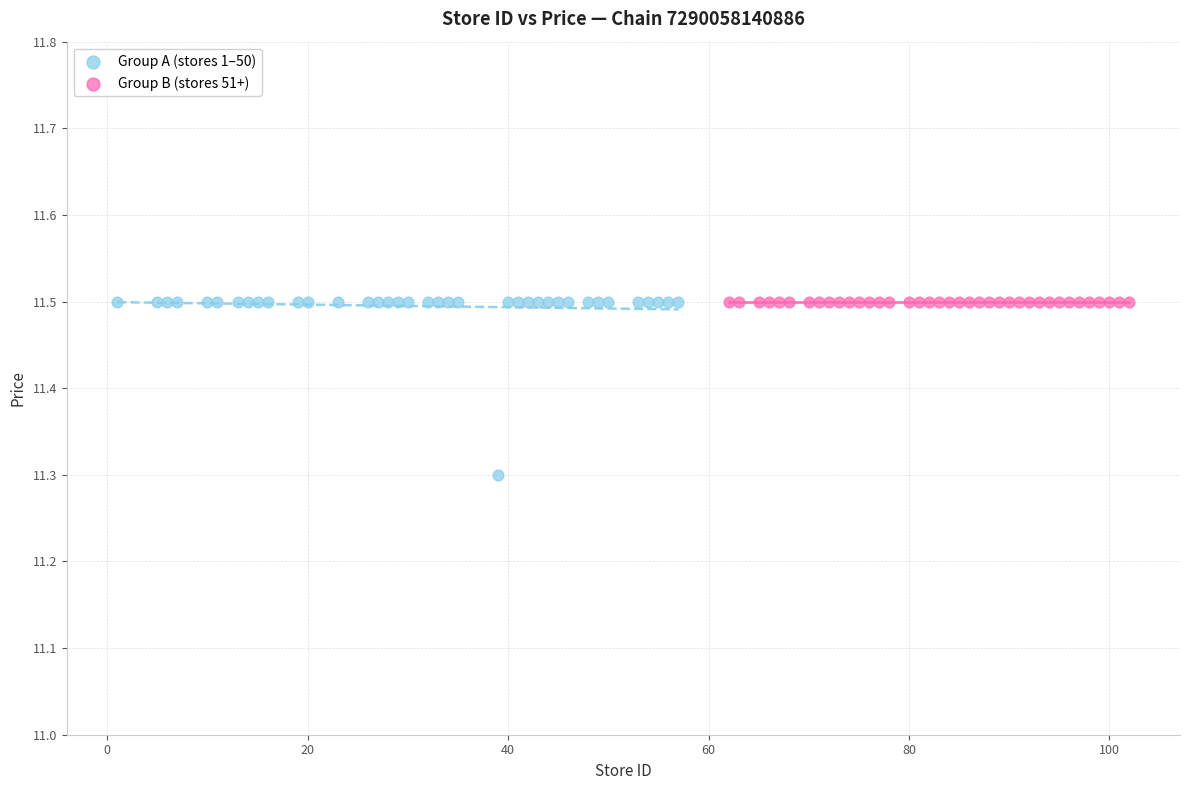

What are all the series names shown in the legend?

Group A (stores 1–50), Group B (stores 51+)